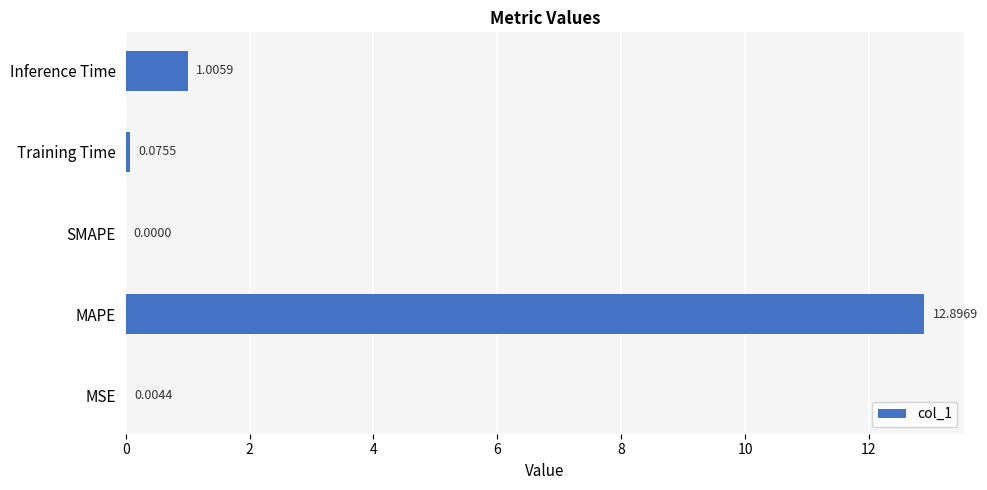

What is the sum of all values?

14.0